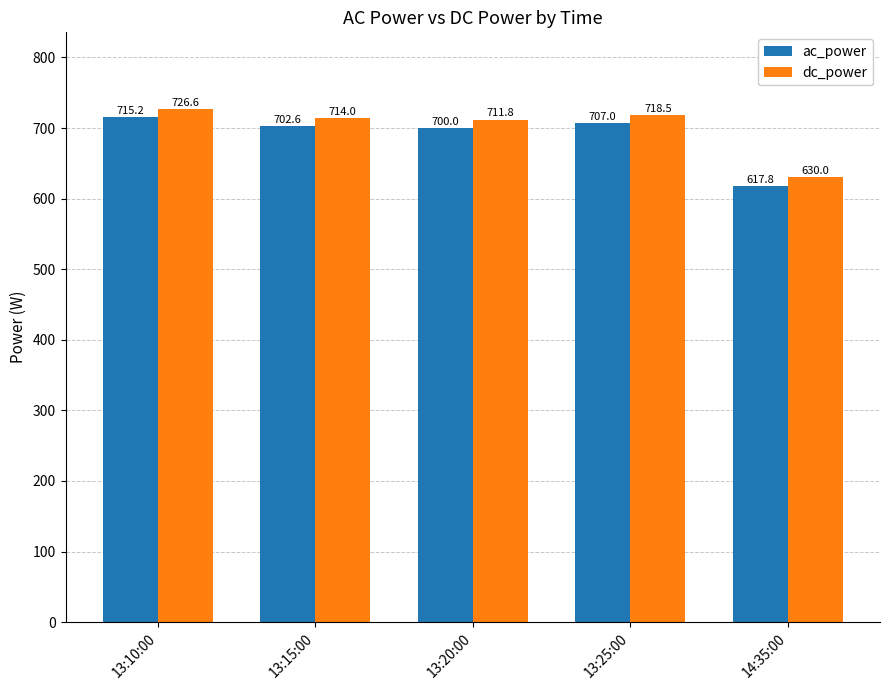

Is it true that dc_power equals 714.0 at 13:15:00?

True